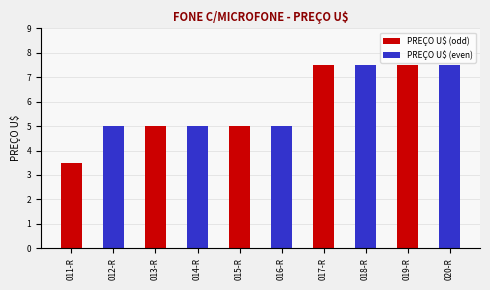

Count the PREÇO U$ (odd) values in the range 5 to 7.

2